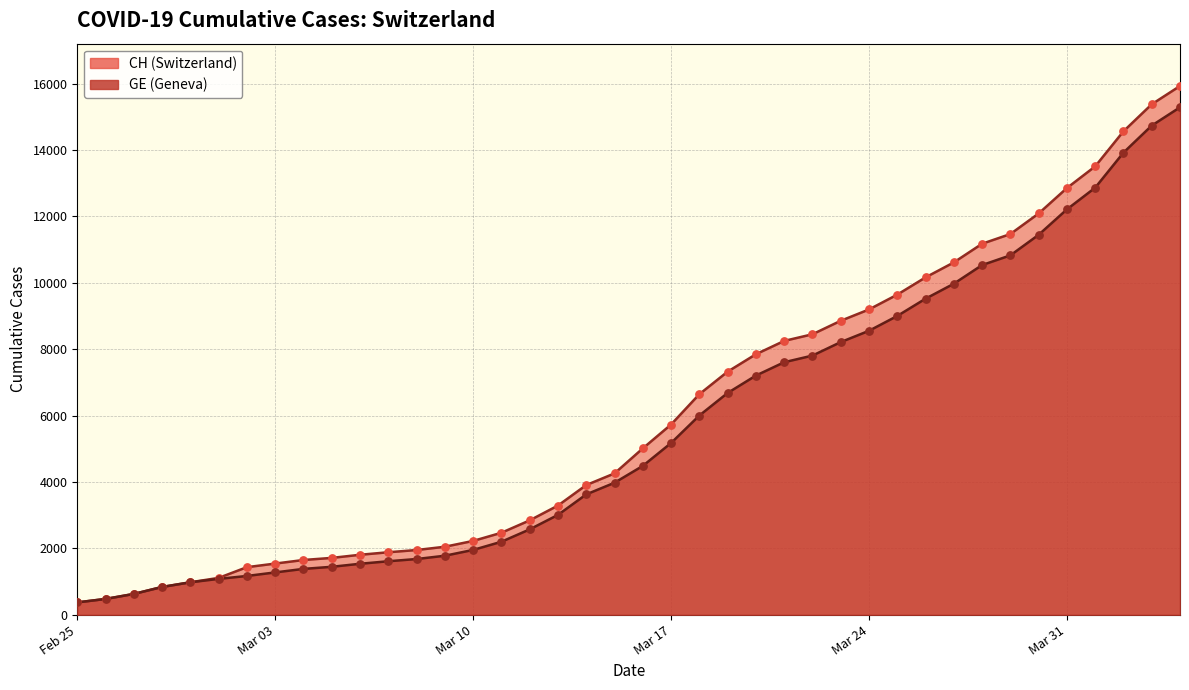

Which series has the largest Y range (max minus min)?

CH